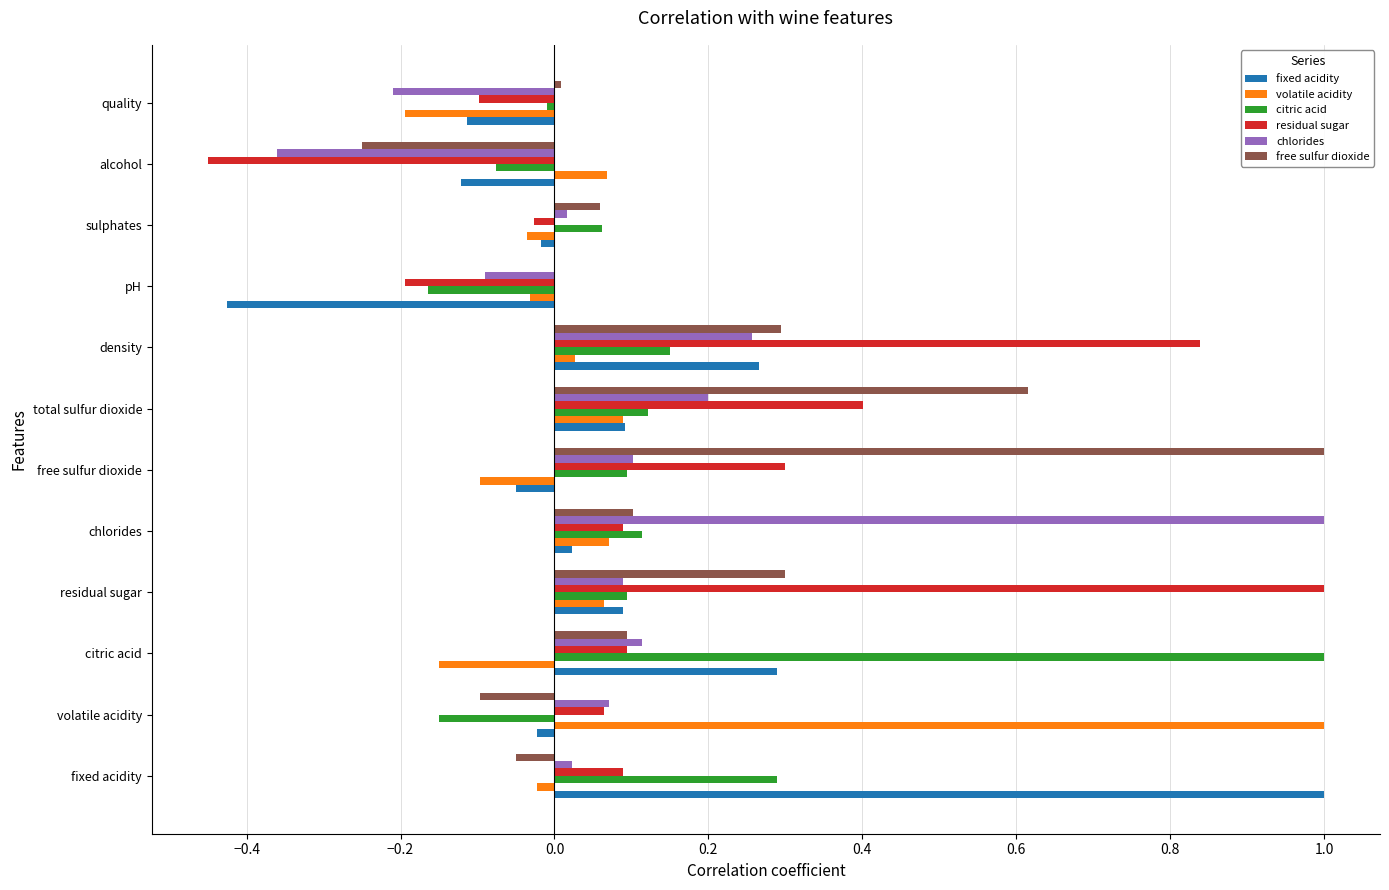

Is the value of chlorides at 0.2 greater than the value of residual sugar at 10?

Yes